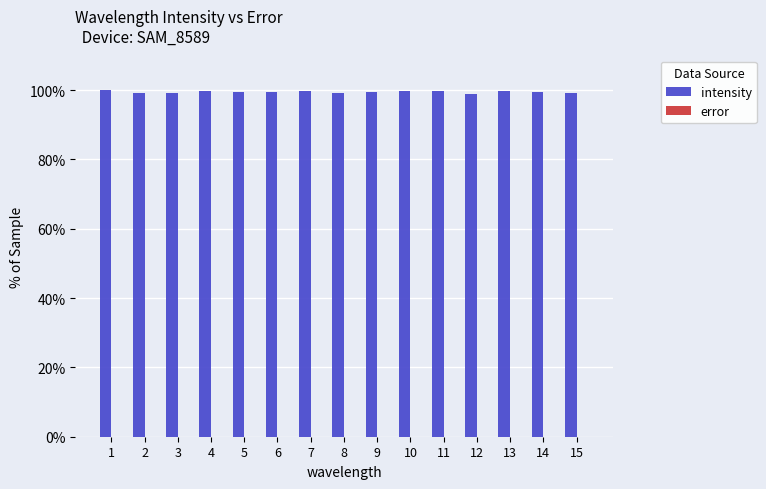

What is the value of the 5th bar from the left?

99.5